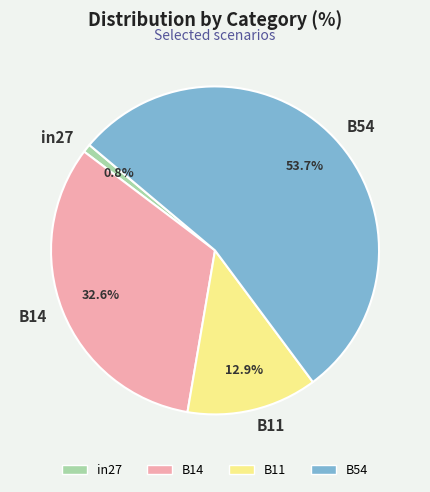

Is it true that in27 is 1% of the pie?

True